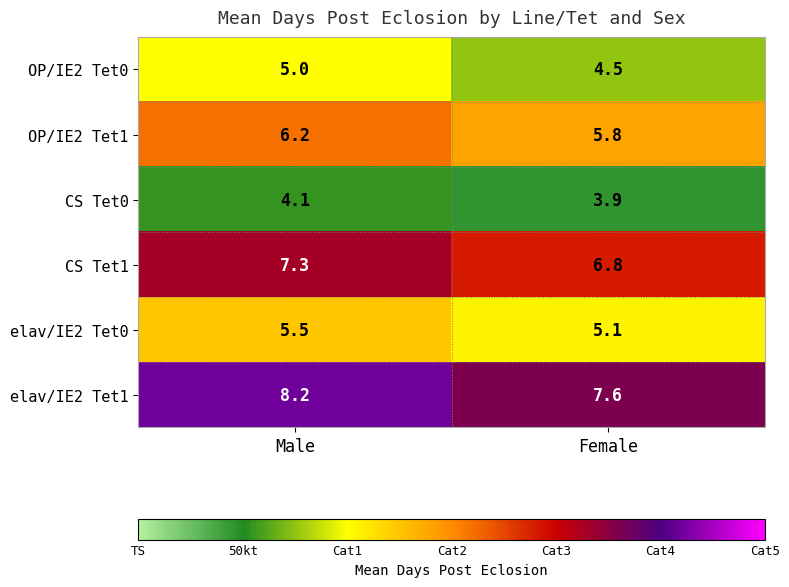

The elav/IE2 Tet0 series shows 9.1 at Male. True or false?

False